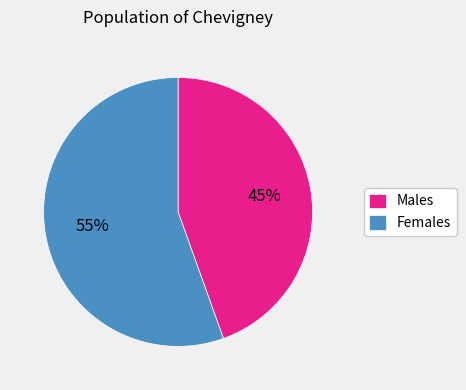

Combined, do Males and Females account for over 50%?

Yes